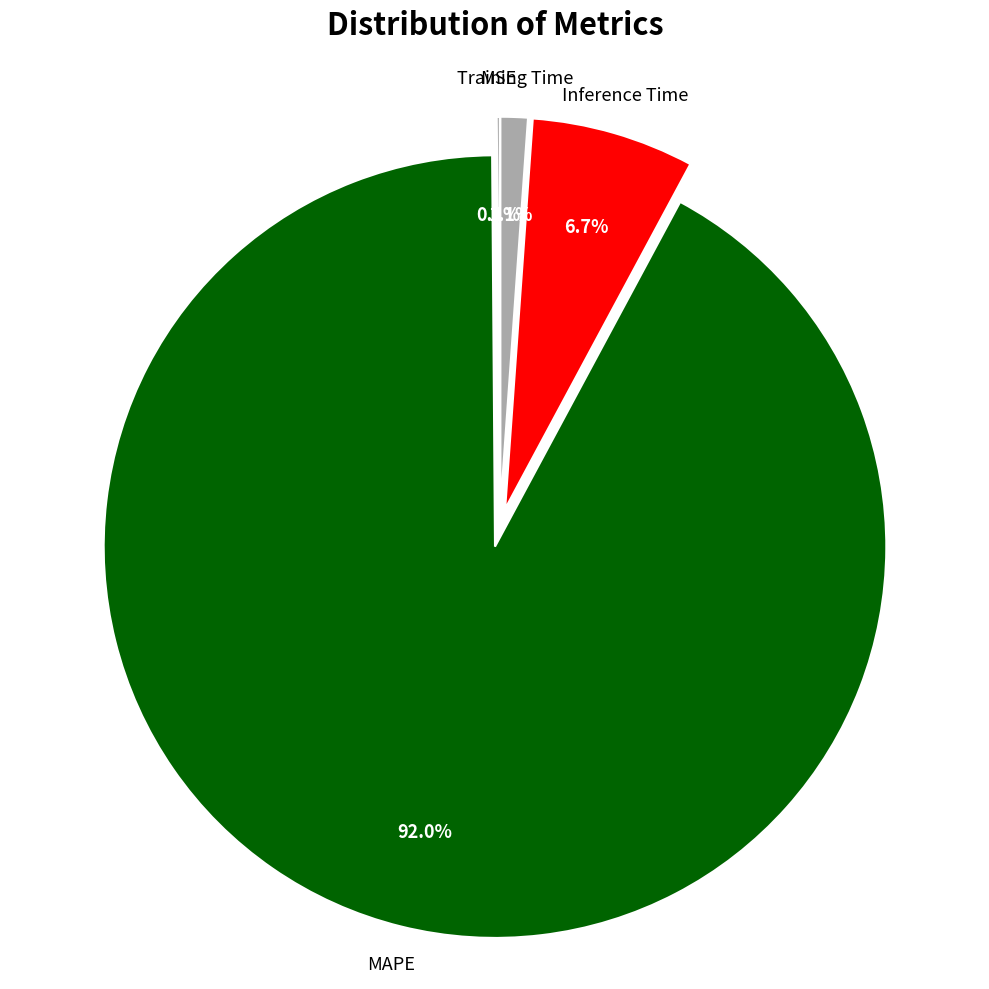

Which category has the biggest portion of the pie?

MAPE